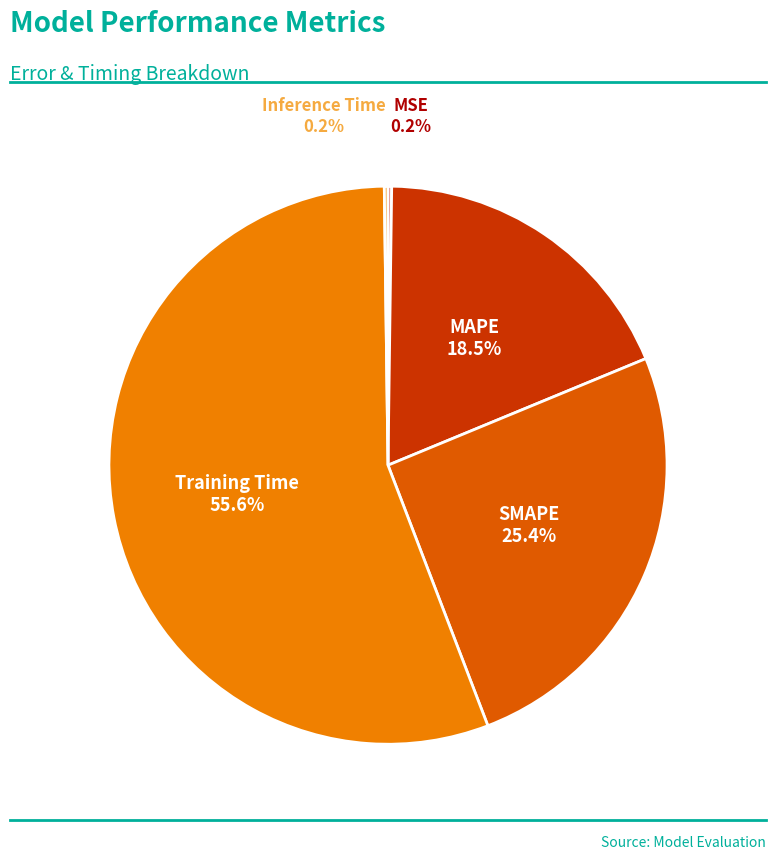

Is there a majority slice in this chart?

Yes